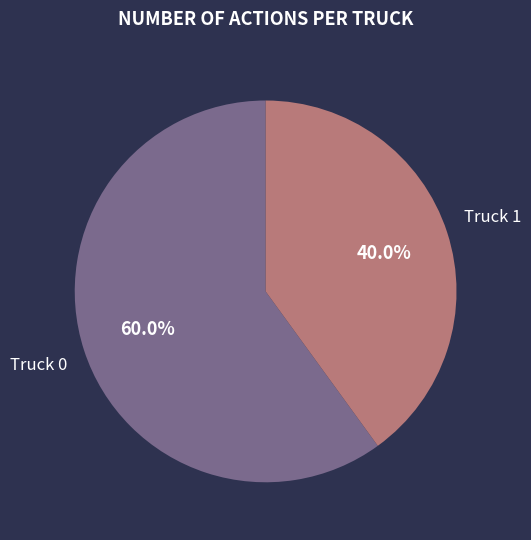

To the nearest percent, what portion does Truck 0 represent?

60%